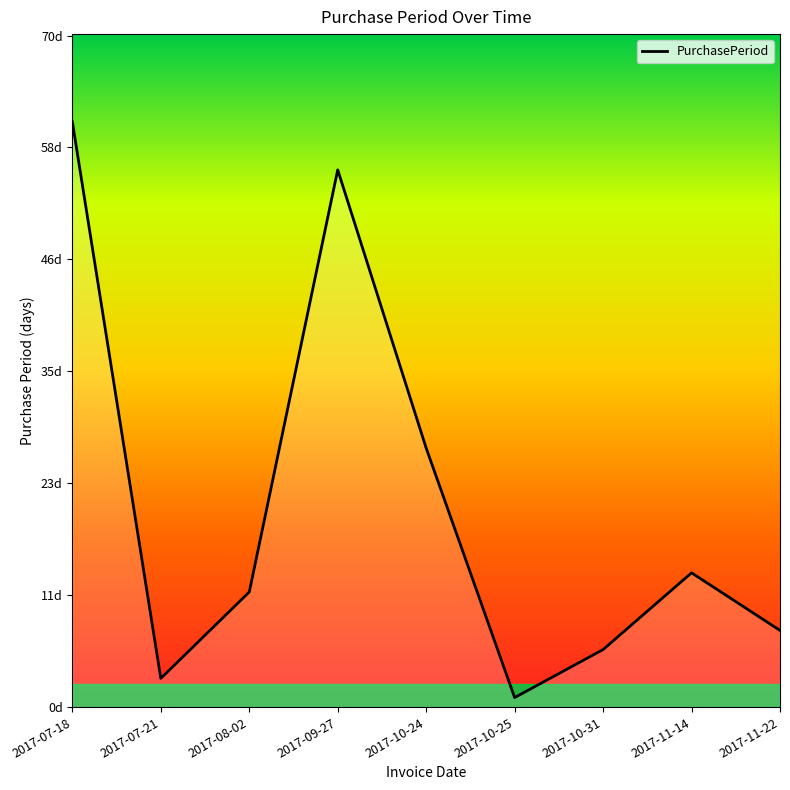

What is the label of the 5th point from the right?

2017-10-24